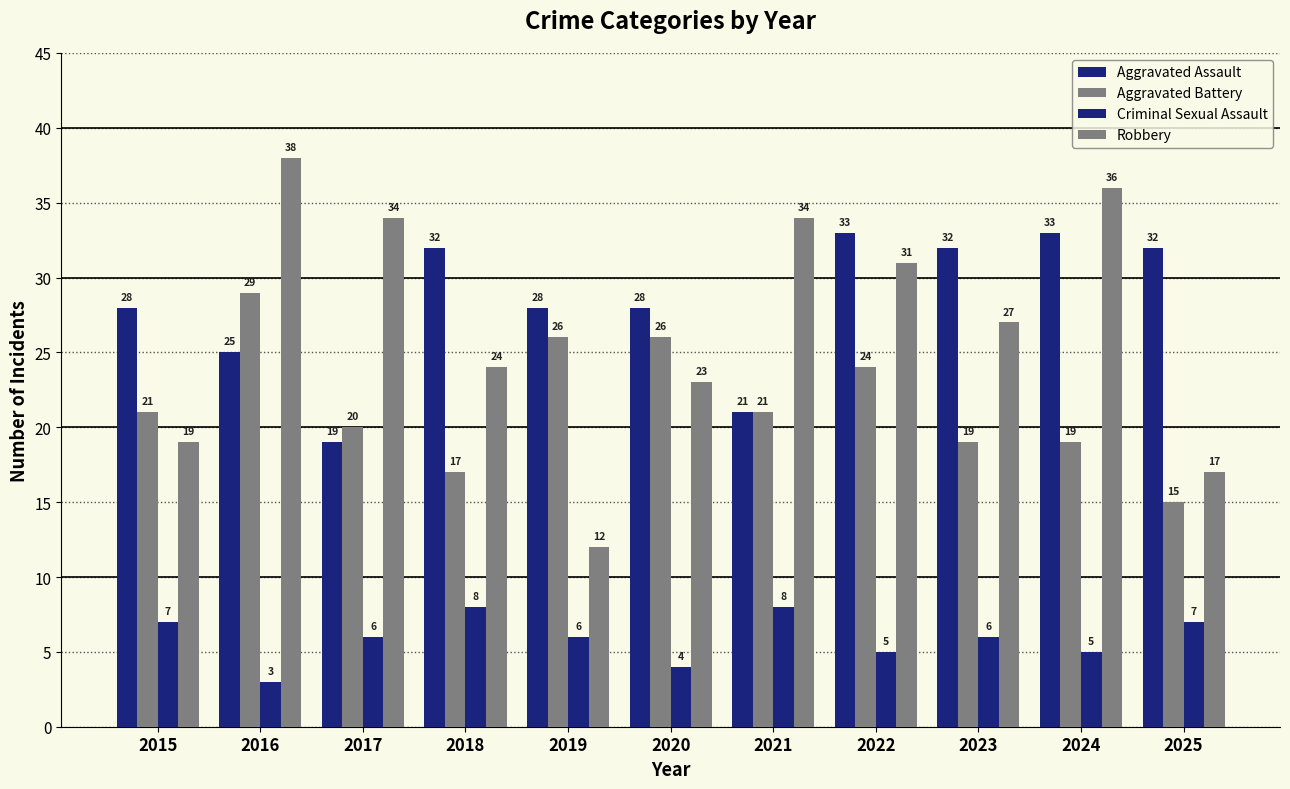

What is the difference between the second highest and minimum values in the Aggravated Battery series?

11